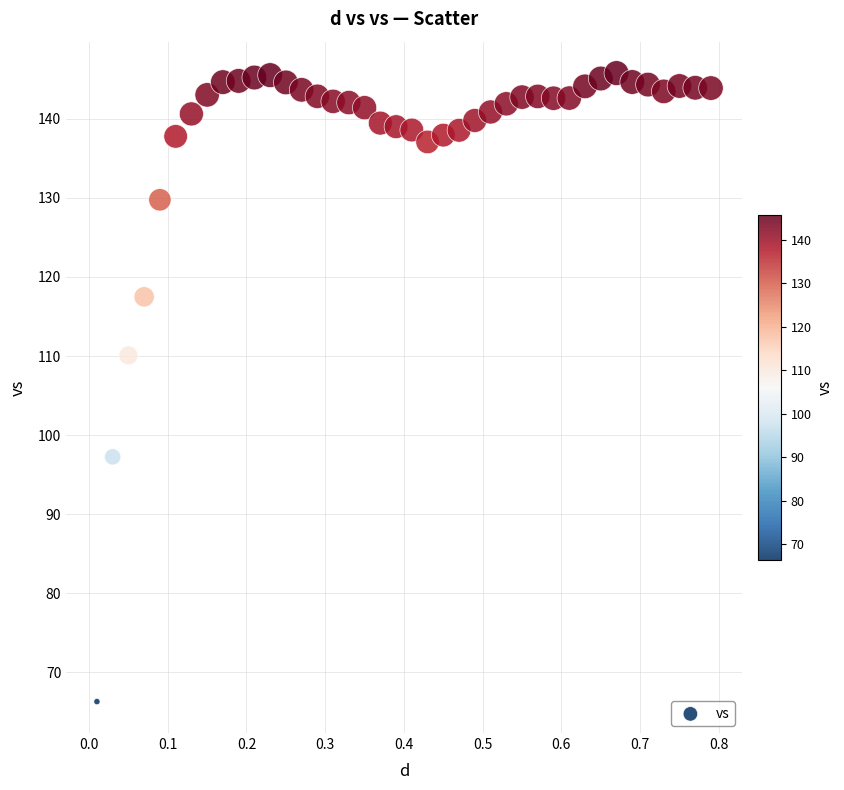

What Y value in the scatter plot is closest to 106?

110.1